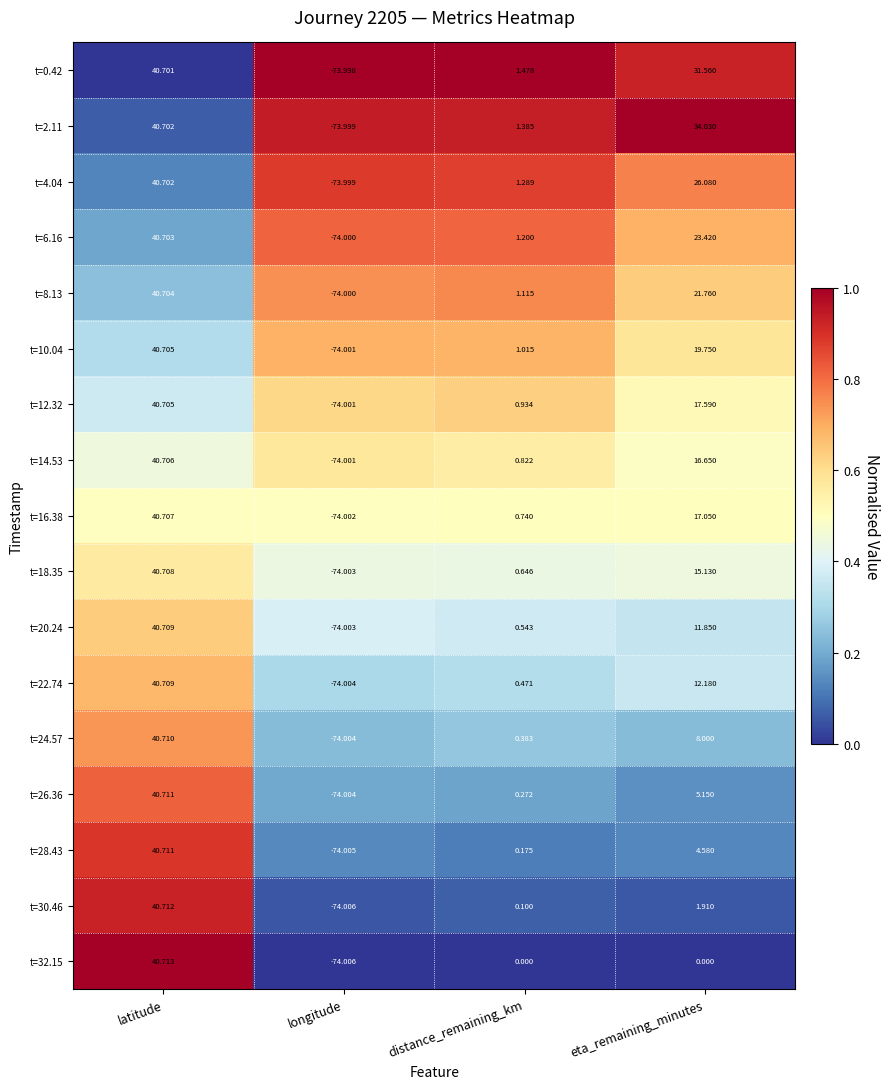

List the labels in order of t=2.11 value, smallest first.

longitude, distance_remaining_km, eta_remaining_minutes, latitude